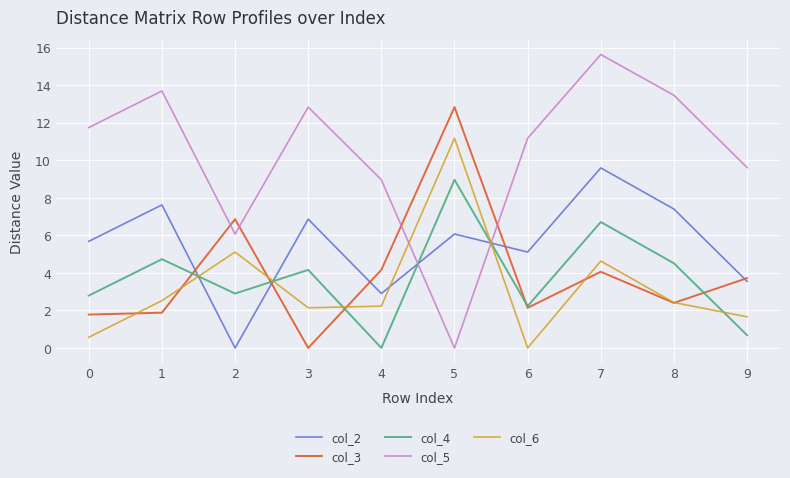

At how many categories does at least one series exceed 1?

10